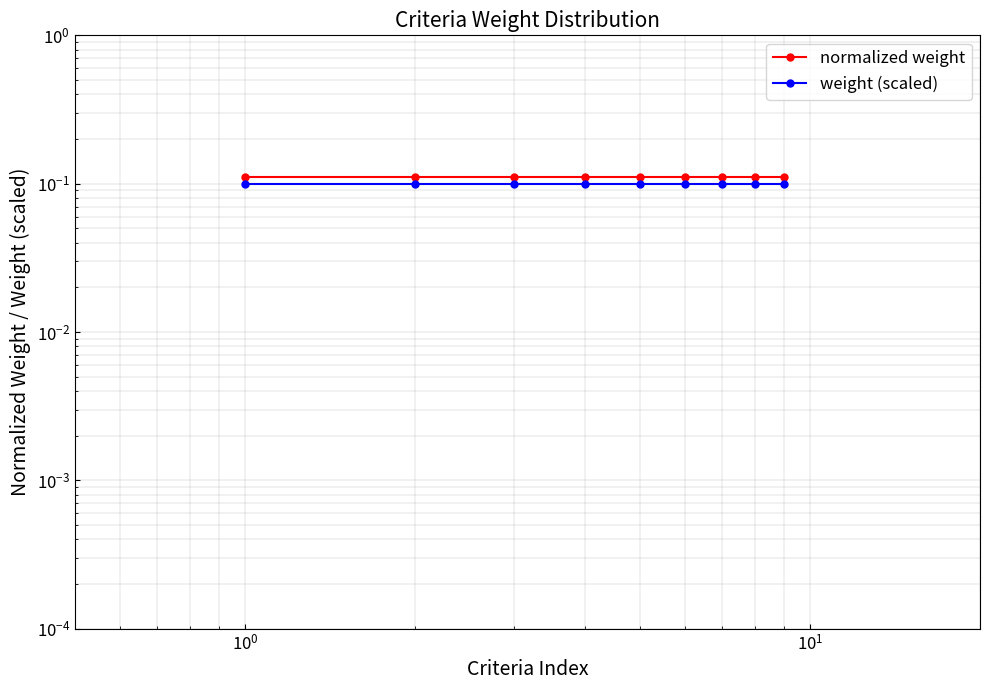

True or false: normalized weight and weight (scaled) intersect in this chart.

False